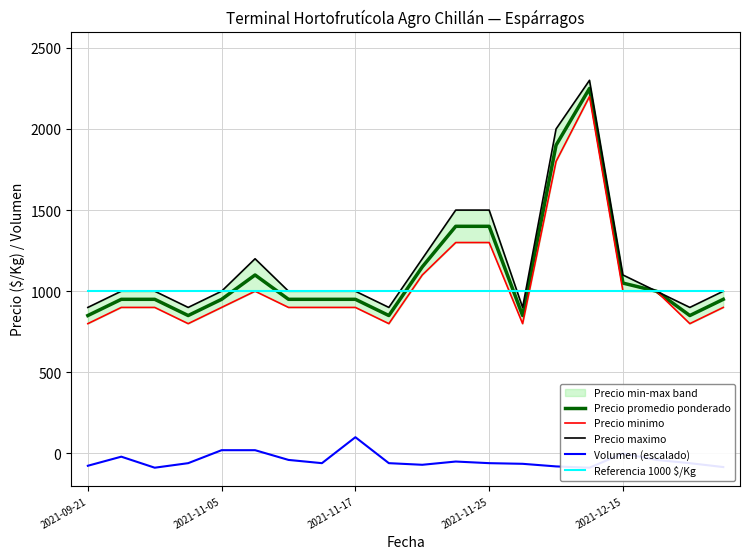

True or false: Precio promedio ponderado has a value of 1404 at 9.

False